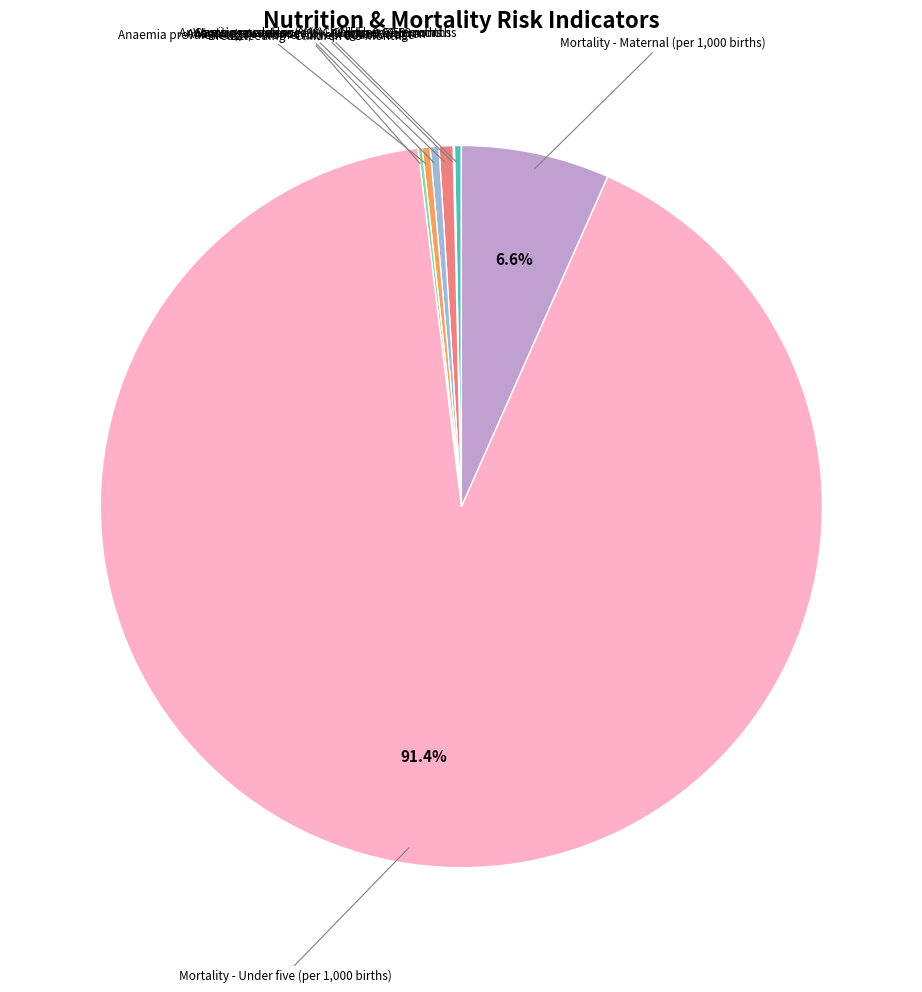

Is there any slice that represents more than half of the pie?

Yes